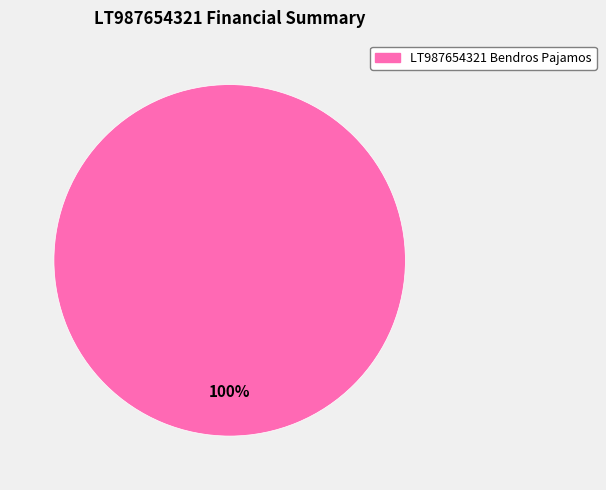

To the nearest percent, what portion does LT987654321 Bendros Pajamos represent?

100%